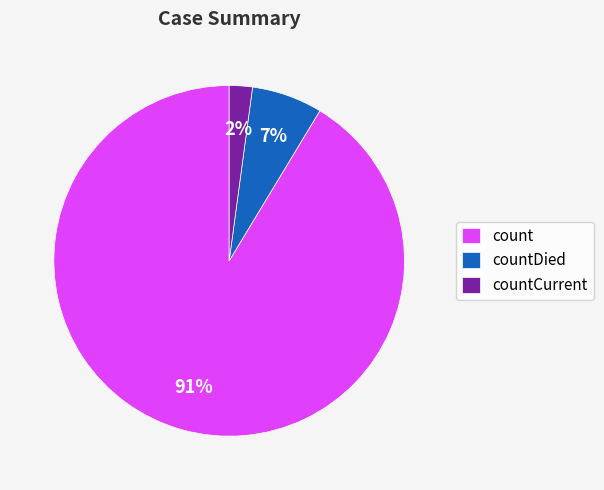

Which category has the smallest portion of the pie?

countCurrent